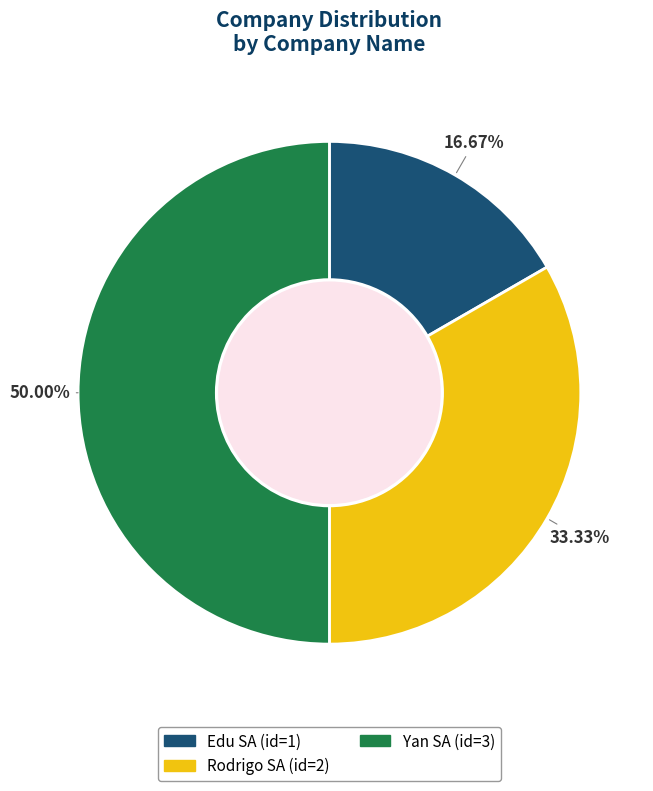

What percentage is NOT represented by Edu SA?

83.3%